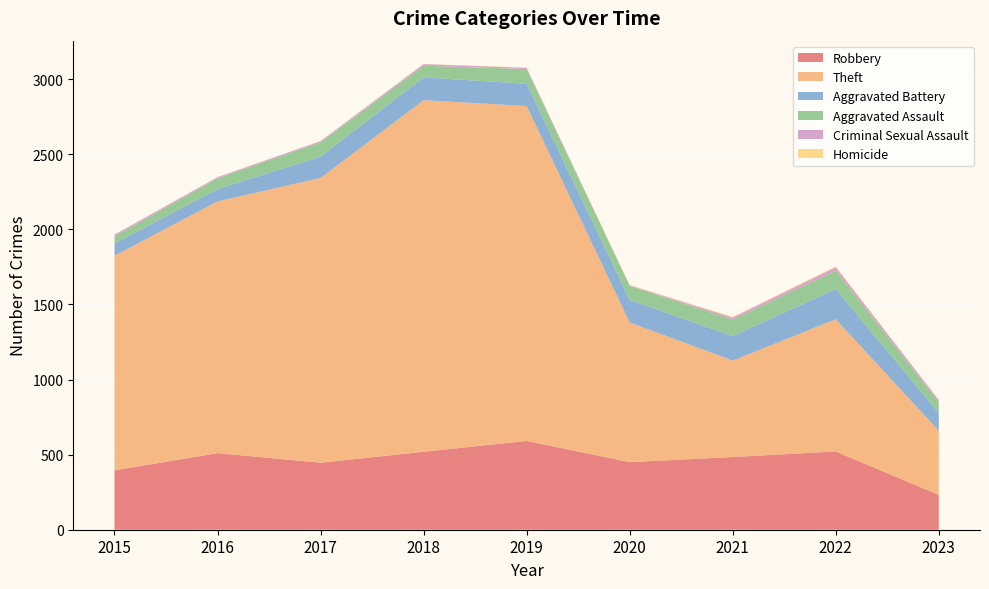

Reading right to left, extract all data points from this chart.

Robbery: 232	521	484	450	591	519	446	510	395
Theft: 427	880	642	930	2230	2341	1896	1676	1429
Aggravated Battery: 118	202	163	150	148	152	142	82	82
Aggravated Assault: 73	121	110	94	98	77	95	71	46
Criminal Sexual Assault: 13	24	14	3	8	11	8	8	12
Homicide: 2	5	4	3	2	1	1	1	0